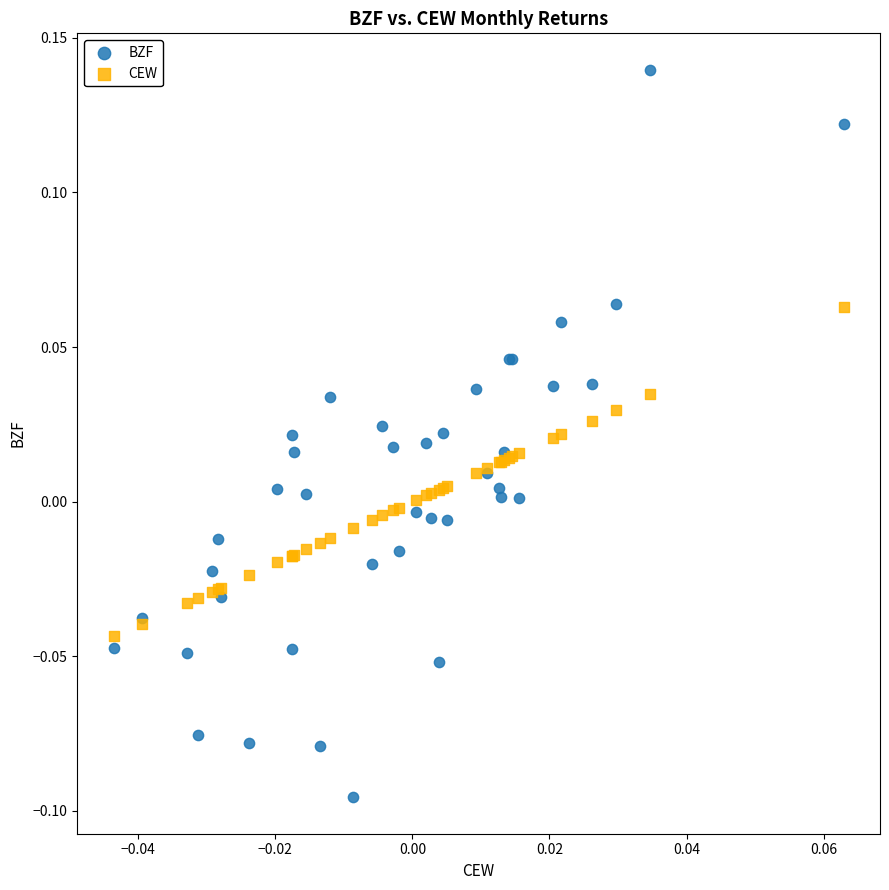

Which series contains the highest Y value?

BZF